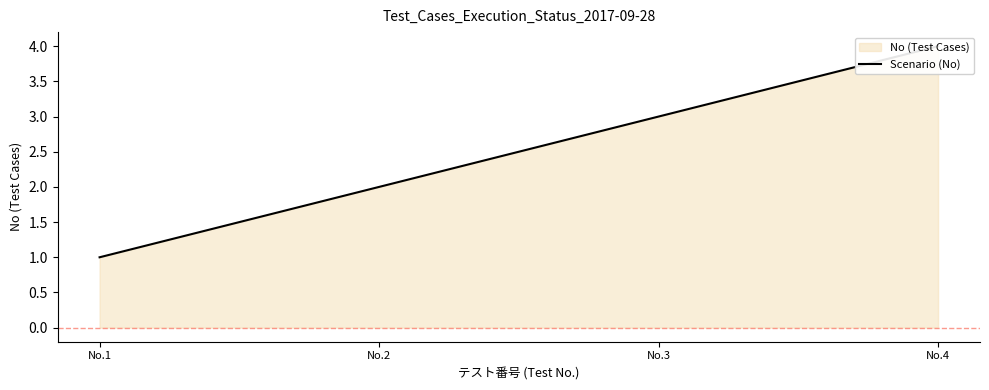

List the labels in order of value, smallest first.

No.1, No.2, No.3, No.4